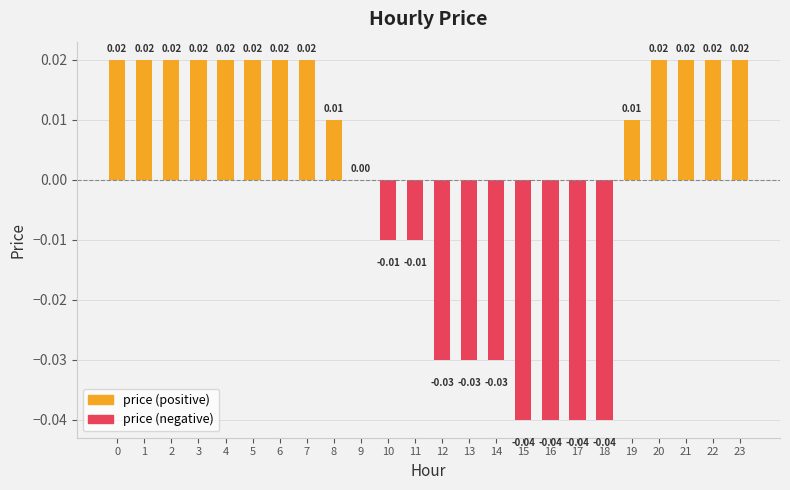

At how many categories does at least one series exceed 0?

14